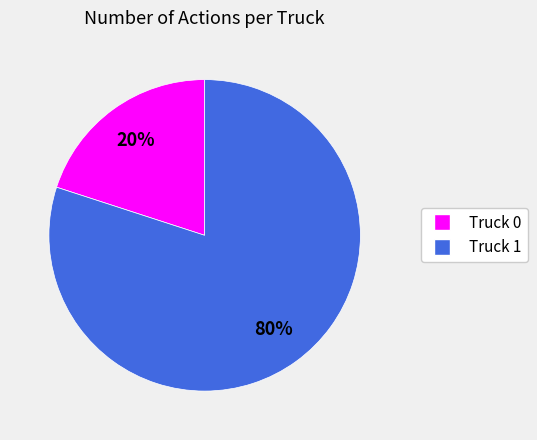

Is it true that Truck 1 is 66% of the pie?

False